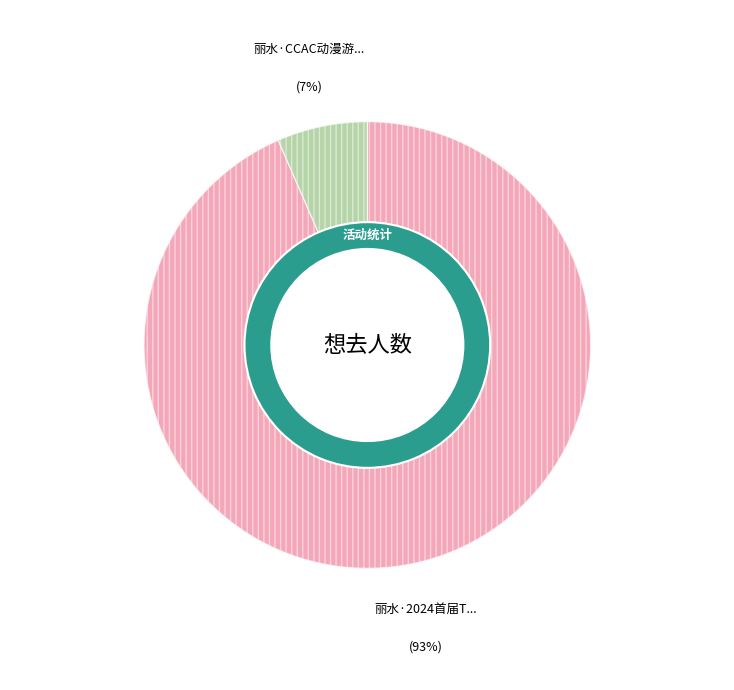

What is the largest slice in the pie chart?

丽水·2024首届TCT国风动漫游戏嘉年华